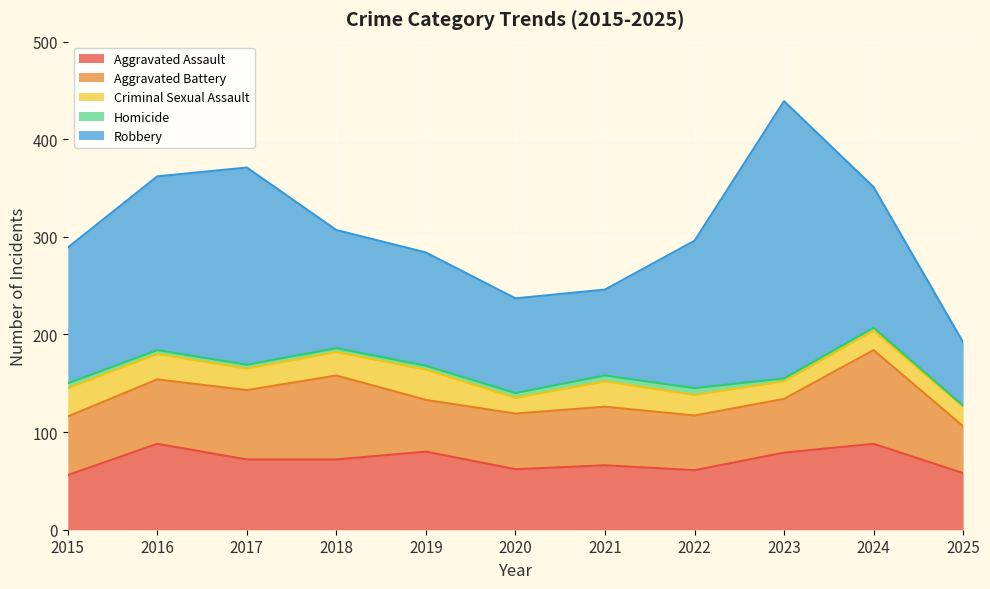

Is the value of Robbery at 2018 greater than the value of Homicide at 2015?

Yes